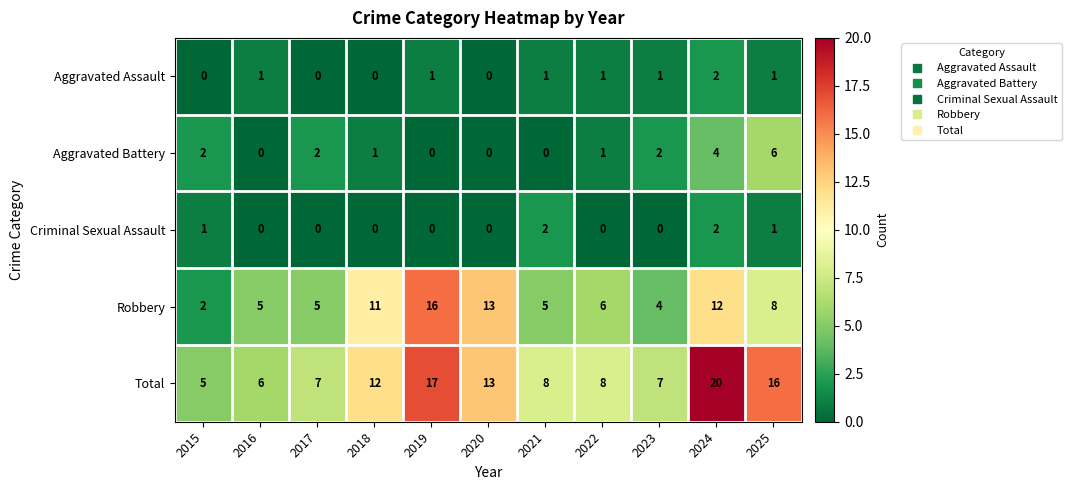

What is the maximum value shown in the chart?

20